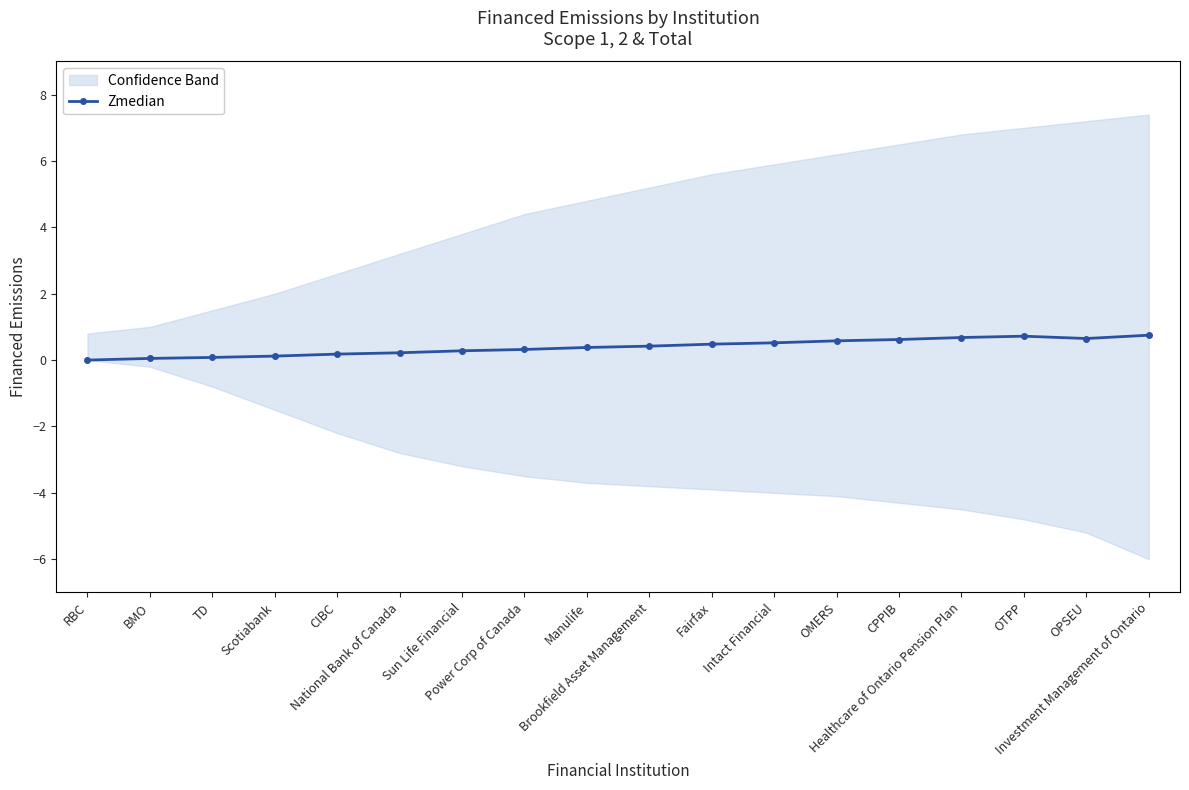

Count the number of categories in the chart.

18